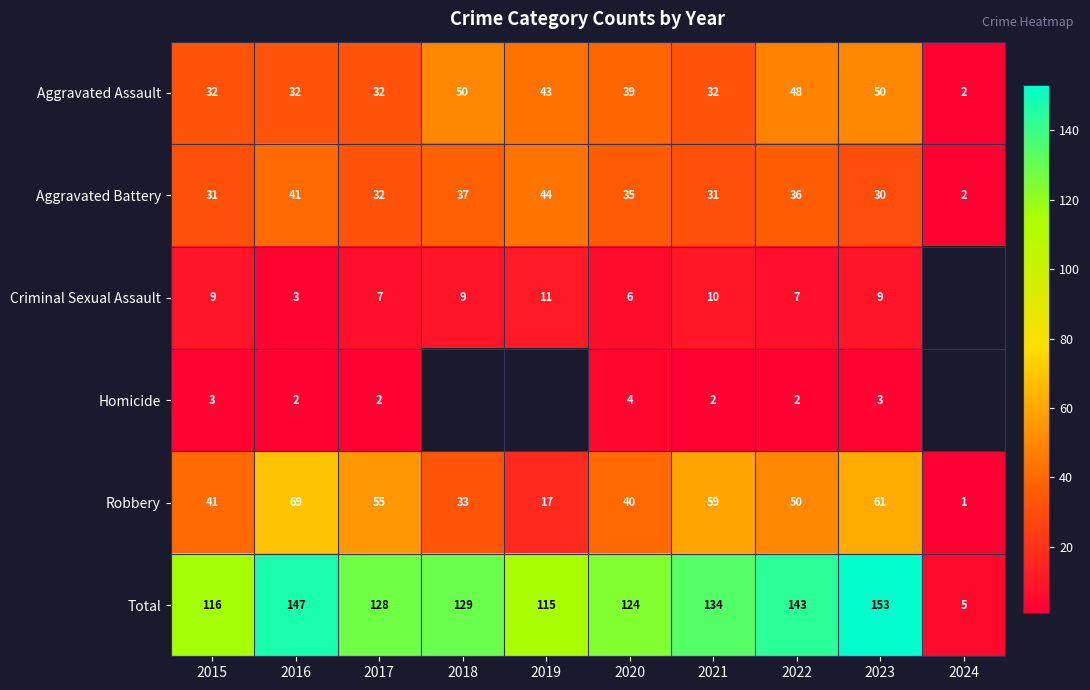

What is the sum of all Robbery values?

426